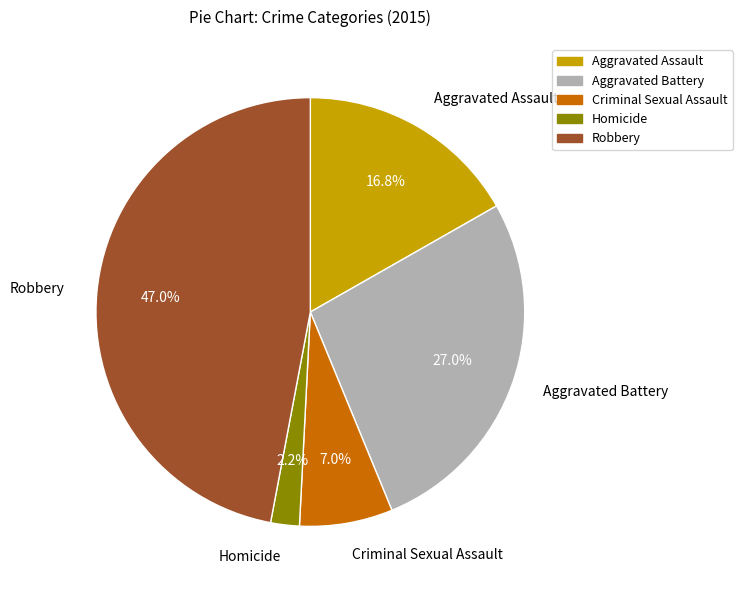

How many slices are in this pie chart?

5